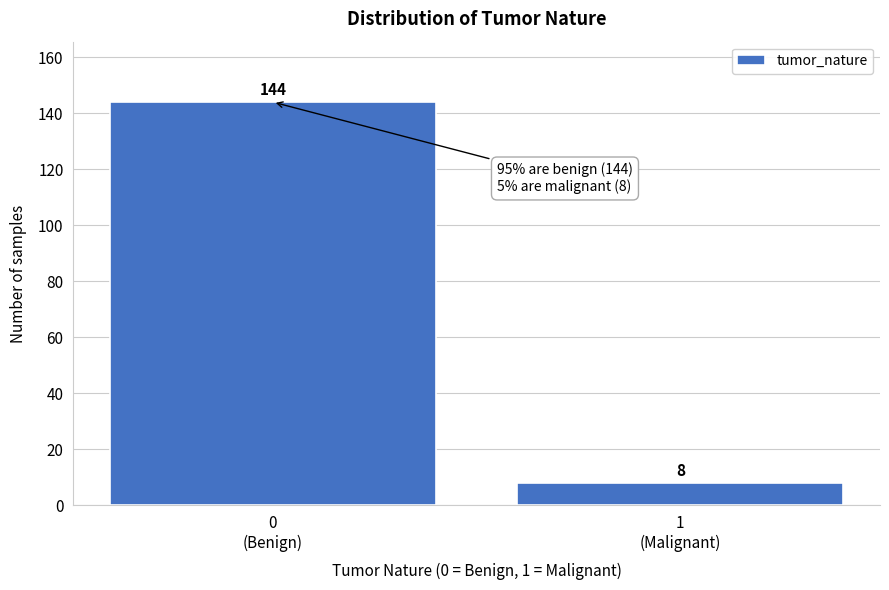

Reading right to left, list all the values displayed in this chart.

8	144